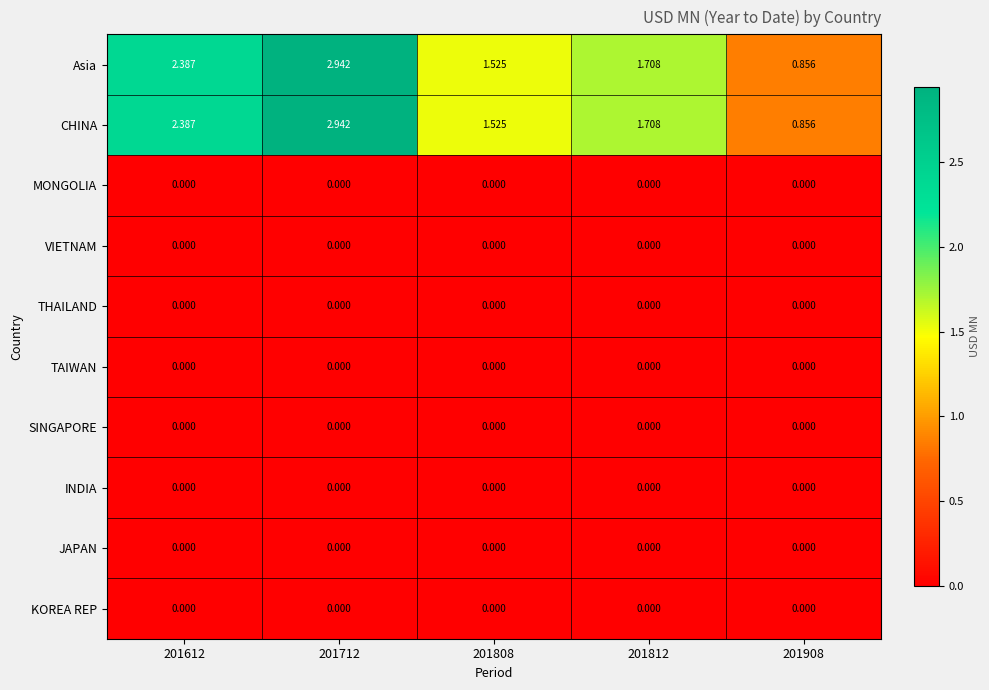

How many series are shown in this chart?

10